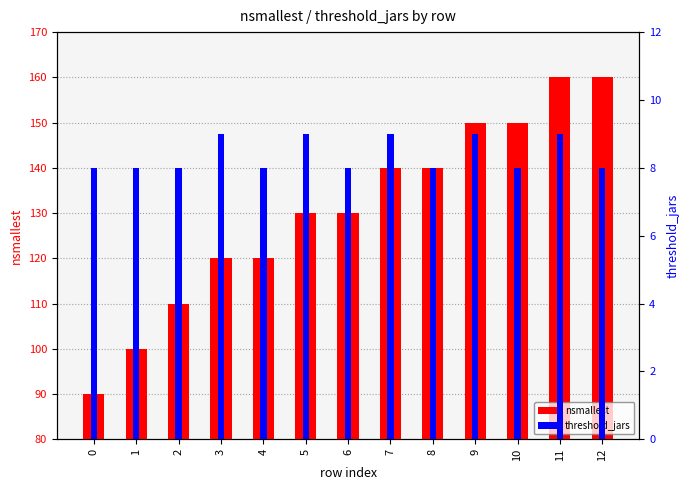

What is the lowest value of the threshold_jars series?

8